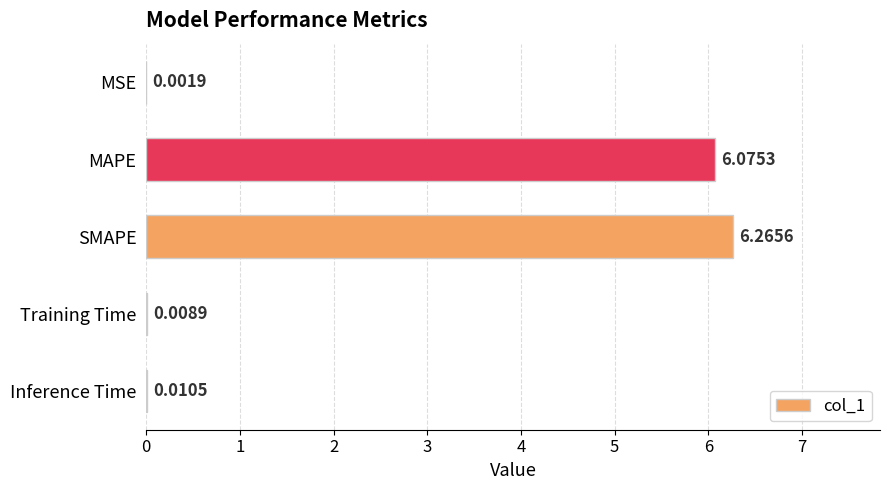

How many categories are shown in the chart?

5